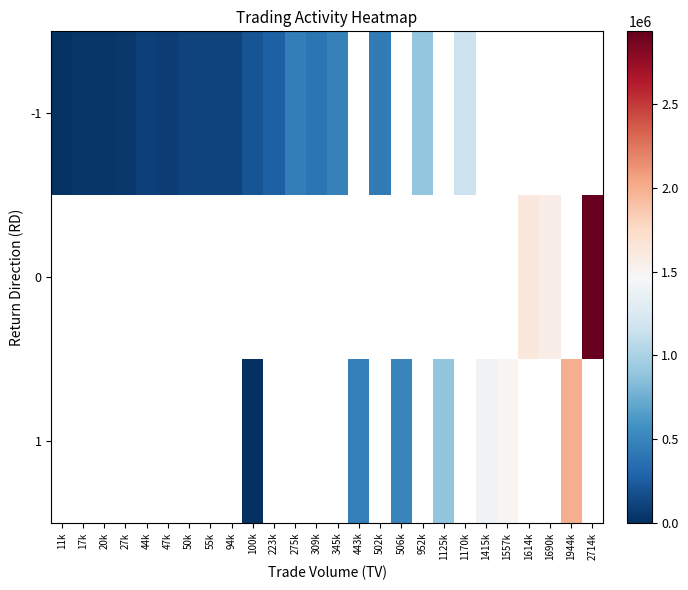

How many categories are shown in the chart?

26